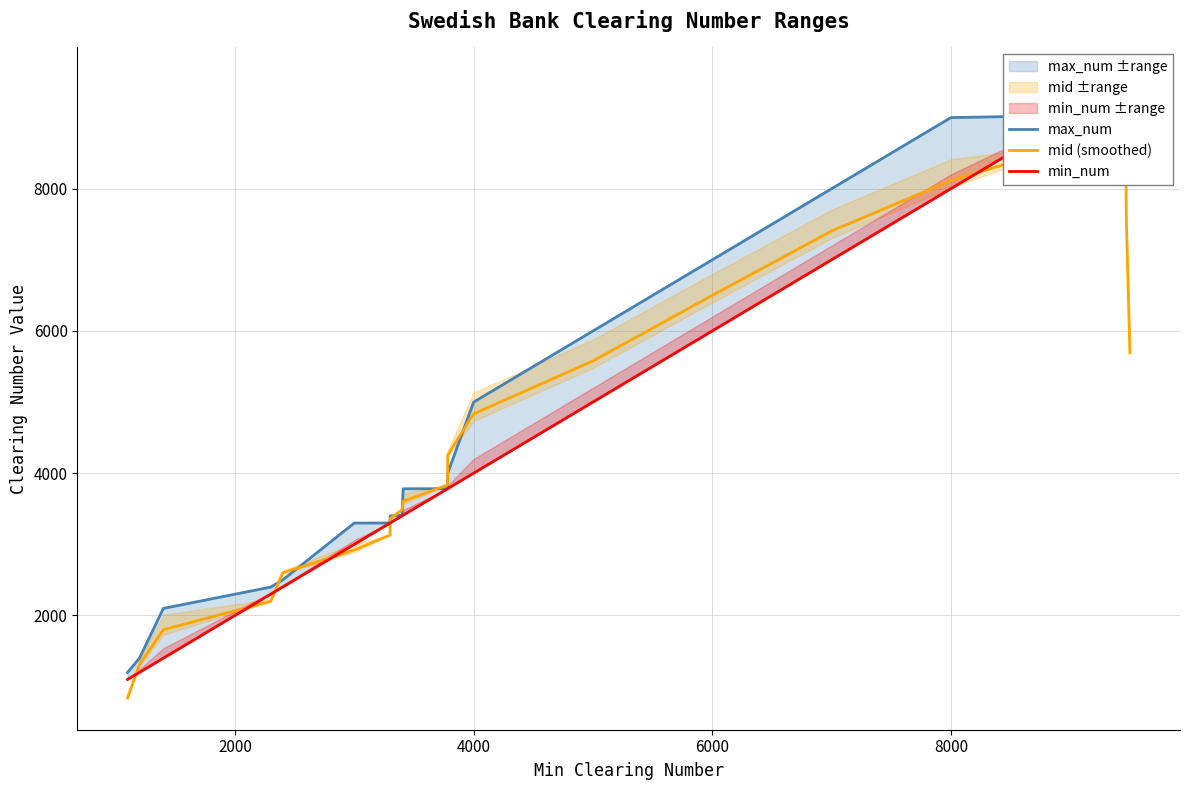

Reading left to right, transcribe all the data shown in this chart.

max_num: 1199.0	1399.0	2099.0	2399.0	2499.0	3299.0	3300.0	3399.0	3409.0	3781.0	3782.0	3999.0	4999.0	5999.0	6999.0	7999.0	8999.0	9029.0	9049.0	9069.0	9079.0	9099.0	9109.0	9124.0	9149.0	9169.0	9179.0	9189.0	9199.0	9239.0	9259.0	9269.0	9279.0	9289.0	9349.0	9399.0	9449.0	9469.0	9479.0	9549.0
mid (smoothed): 839.7	1309.6	1799.5	2199.5	2599.6	2919.7	3130.7	3359.9	3486.4	3604.6	3834.5	4253.5	4834.3	5577.8	6499.5	7404.5	8113.5	8626.5	8941.5	9060.5	9076.5	9092.0	9107.0	9124.0	9140.0	9156.0	9170.5	9189.5	9208.5	9226.5	9244.5	9262.5	9280.5	9308.5	9340.5	9378.5	9416.5	9456.5	7577.6	5692.7
min_num: 1100.0	1200.0	1400.0	2300.0	2400.0	3000.0	3300.0	3301.0	3400.0	3410.0	3782.0	3783.0	4000.0	5000.0	6000.0	7000.0	8000.0	9020.0	9040.0	9060.0	9070.0	9090.0	9100.0	9120.0	9130.0	9150.0	9170.0	9180.0	9190.0	9230.0	9250.0	9260.0	9270.0	9280.0	9300.0	9390.0	9400.0	9460.0	9470.0	9500.0